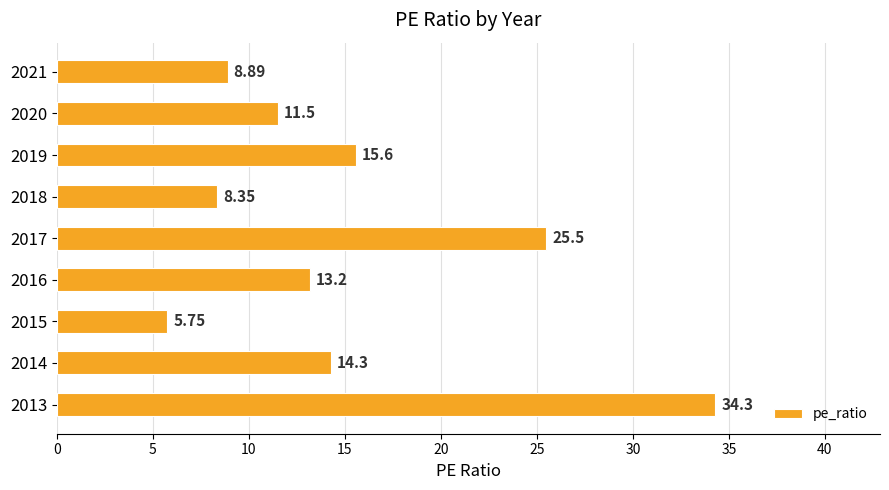

List the labels in order of value, smallest first.

2015, 2018, 2021, 2020, 2016, 2014, 2019, 2017, 2013